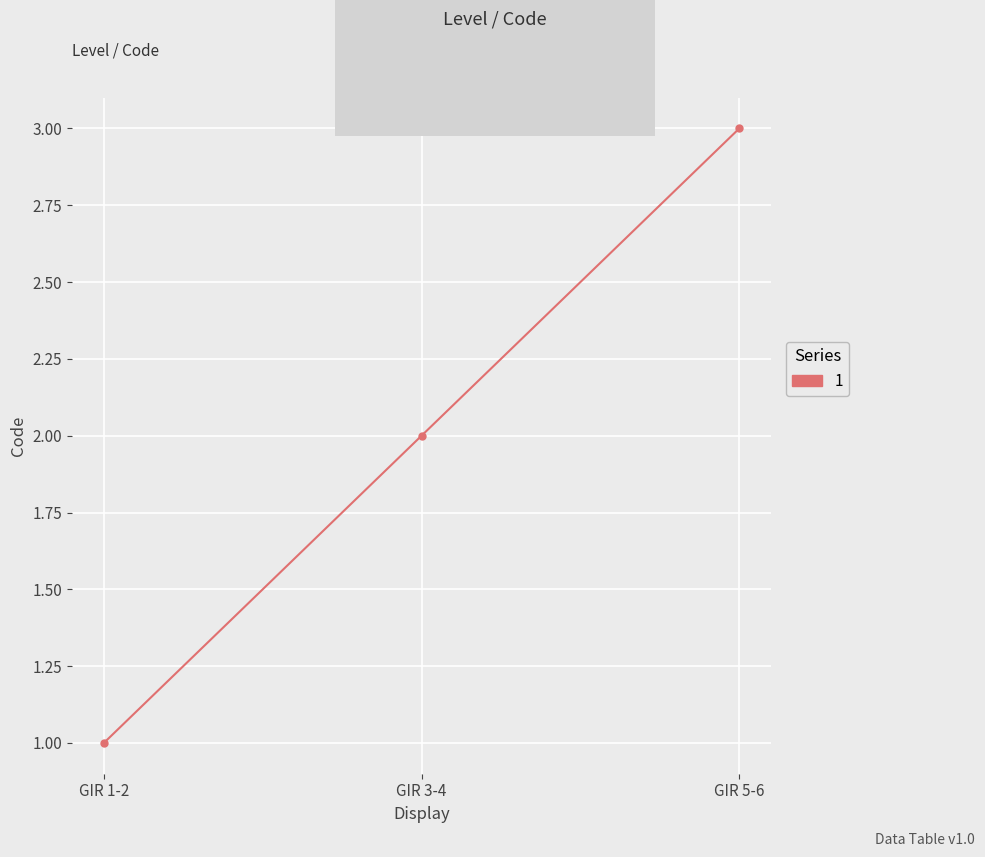

Rank the categories by value from highest to lowest.

GIR 5-6, GIR 3-4, GIR 1-2